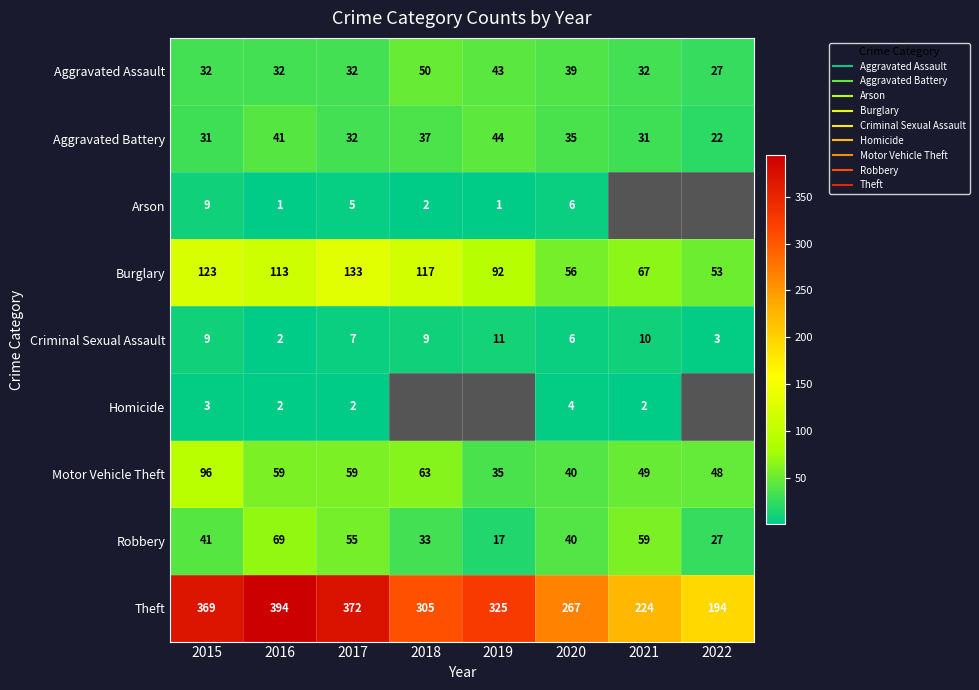

Is the value of Arson at 2021 greater than the value of Theft at 2021?

No